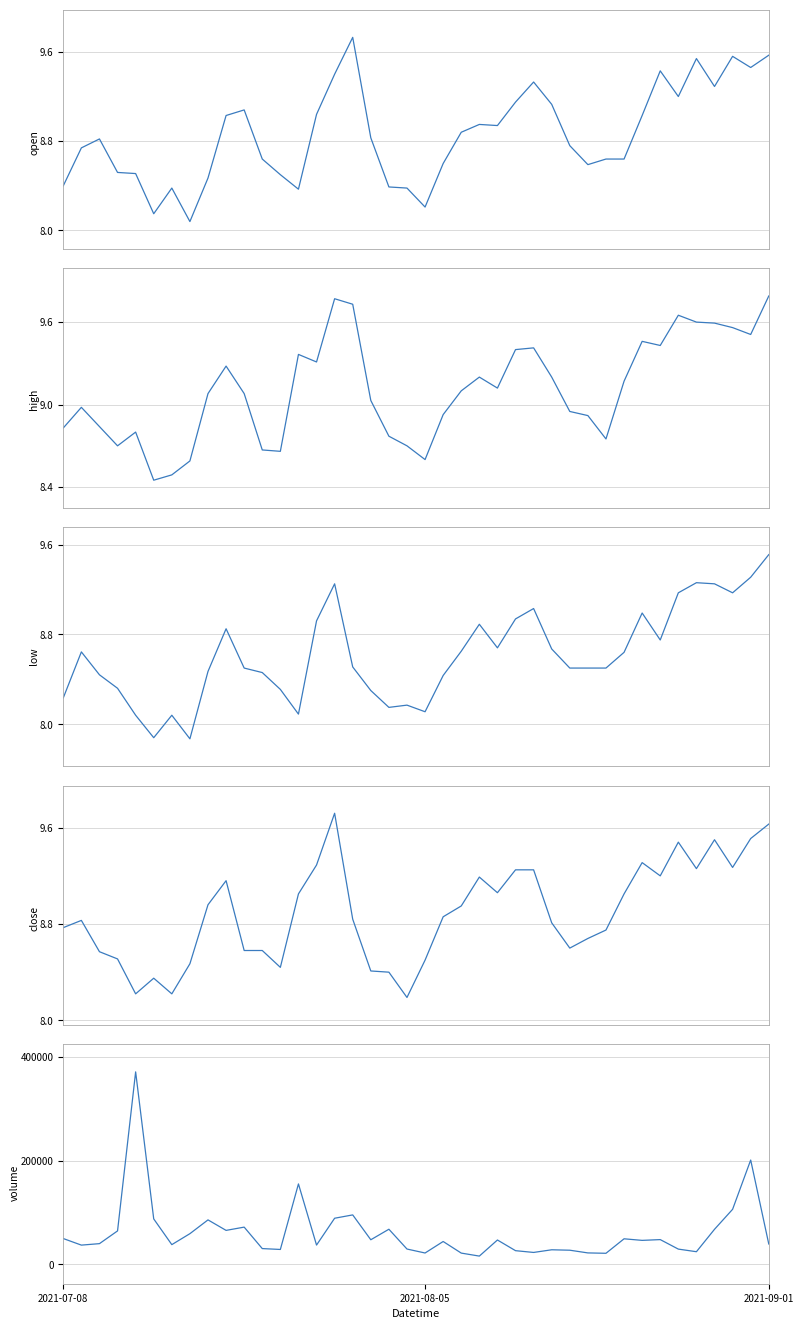

Does the chart have visible grid lines?

Yes